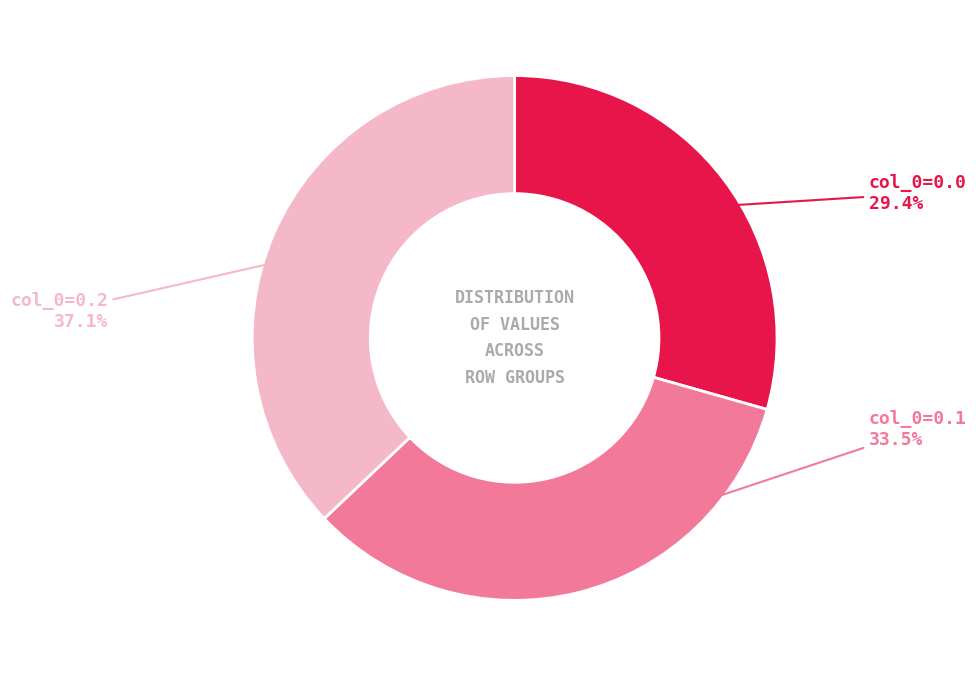

Is there a majority slice in this chart?

No